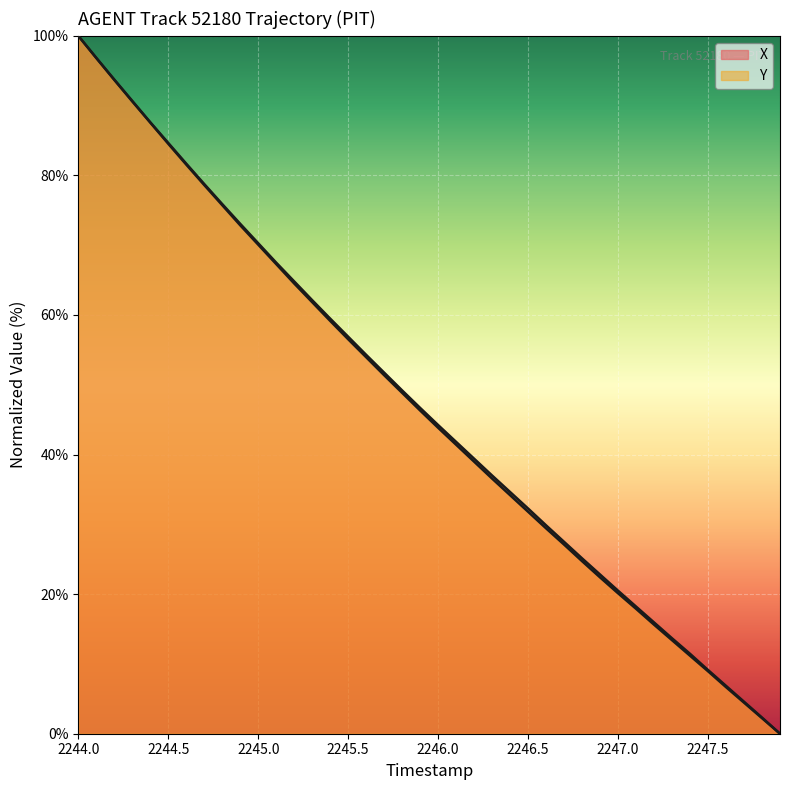

How many data points in X are above 46?

20